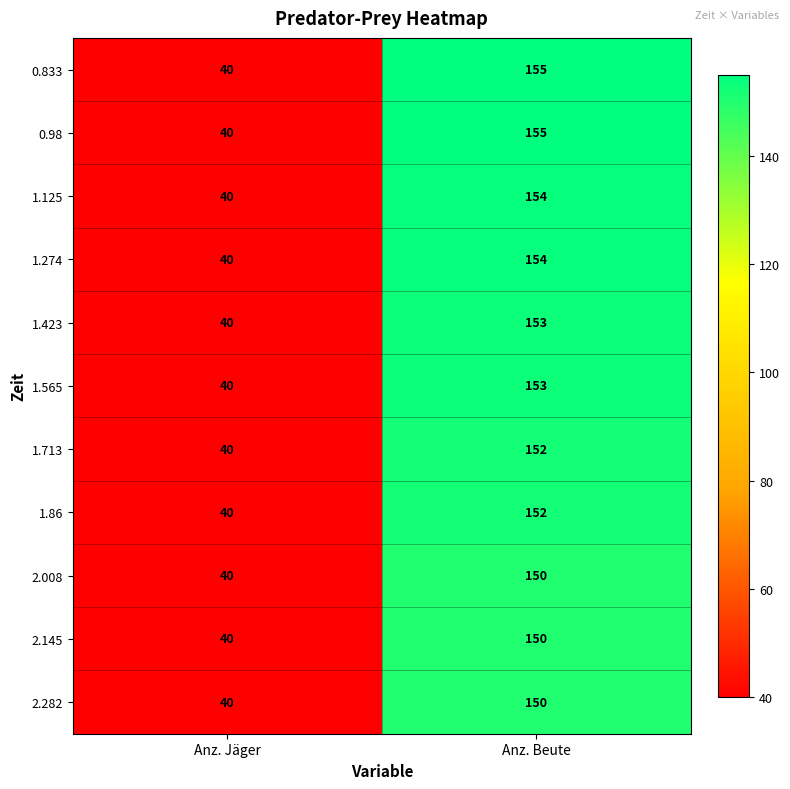

Which label corresponds to the smallest value in the chart?

Anz. Jäger